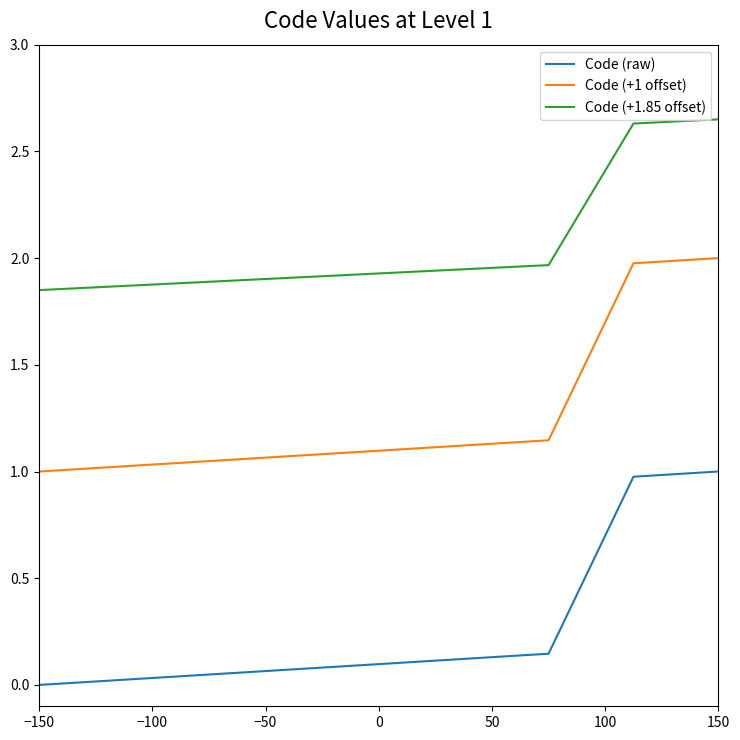

True or false: Code (+1 offset) and Code (+1.85 offset) cross at least once.

False